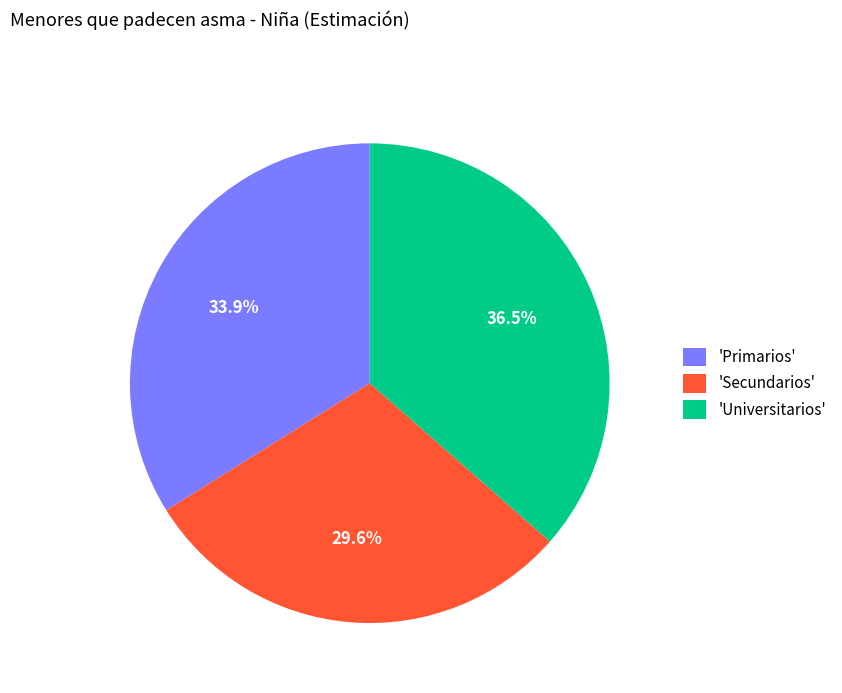

What is the total percentage of 'Primarios' and 'Secundarios'?

63.5%